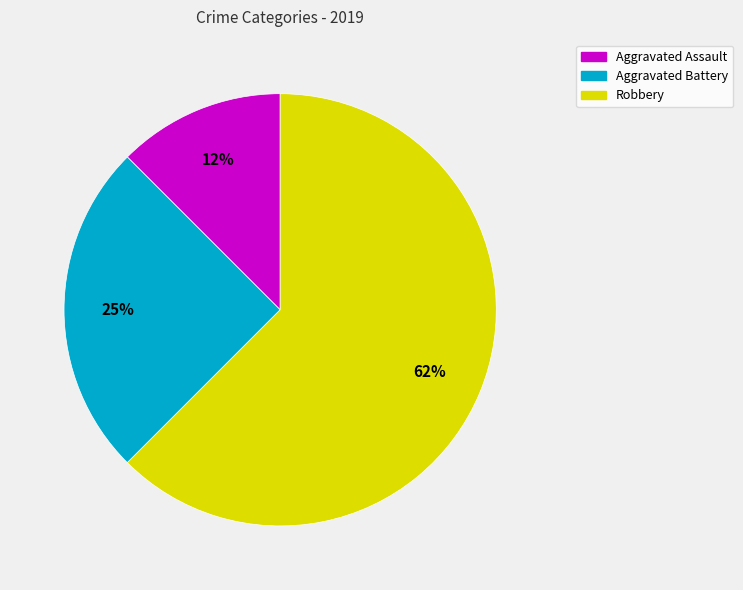

Which category accounts for the majority?

Robbery